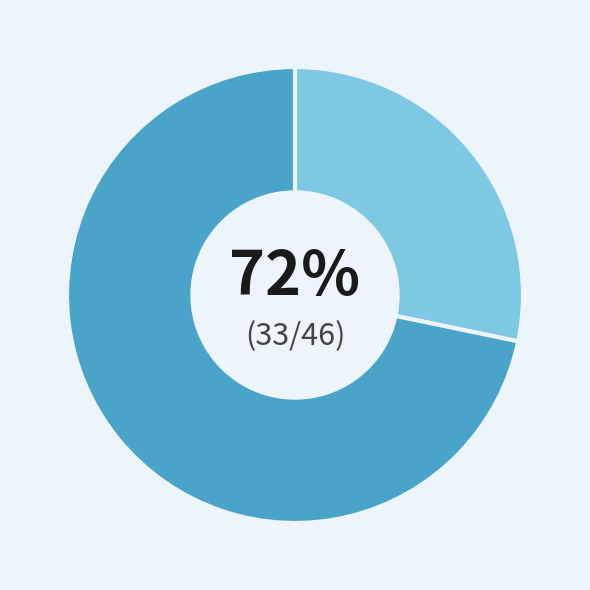

Is it true that Hold is 83% of the pie?

False